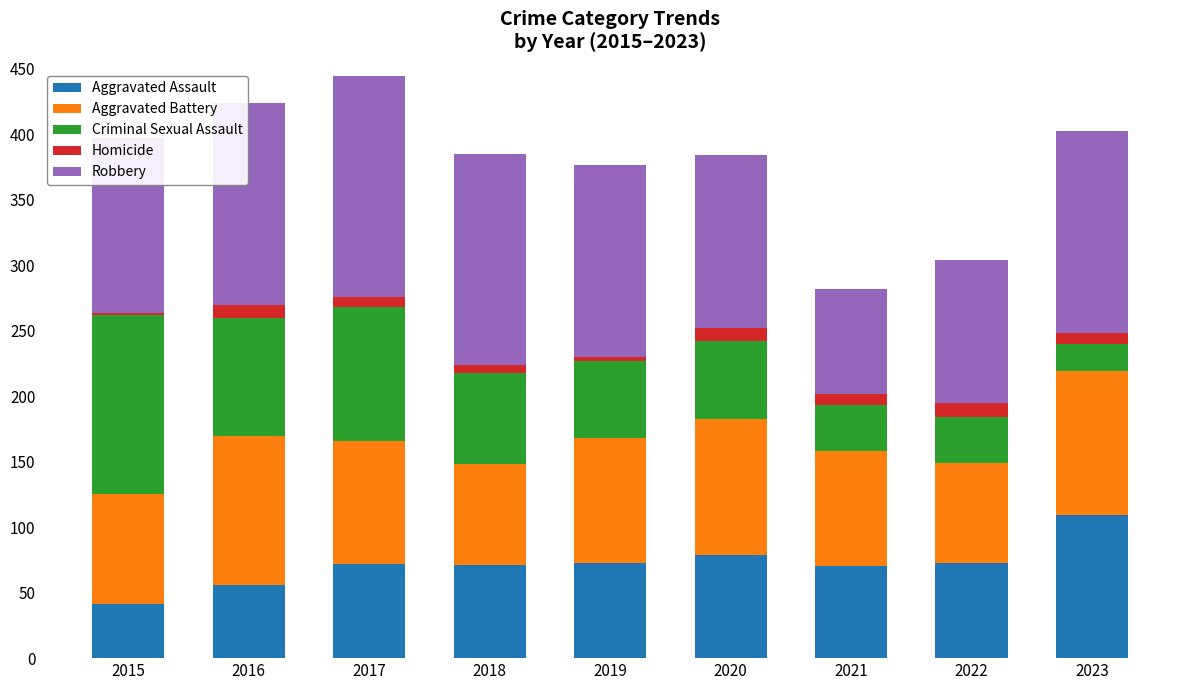

The Aggravated Assault series shows 191 at 2023. True or false?

False